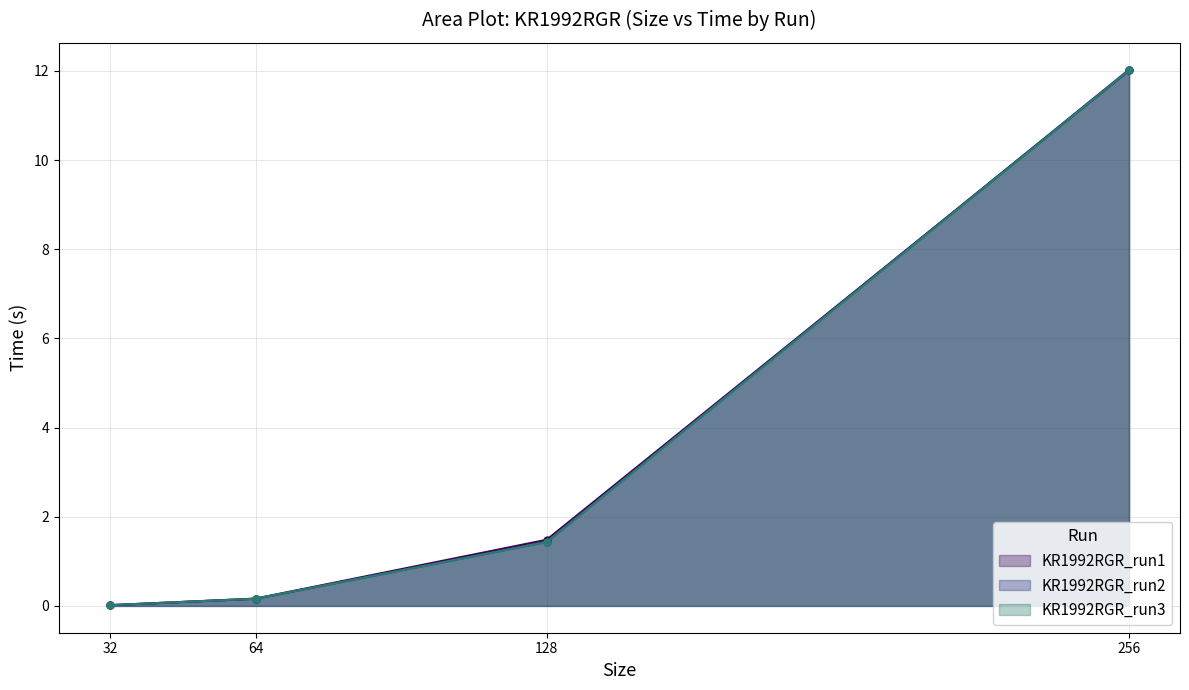

What is the total value across all series at 256?

36.1